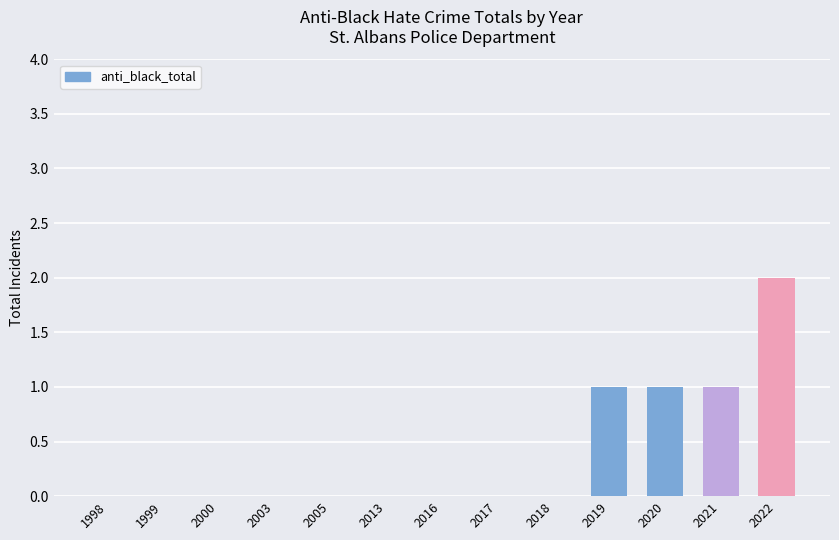

What is the change in value from 2005 to 2021?

+1